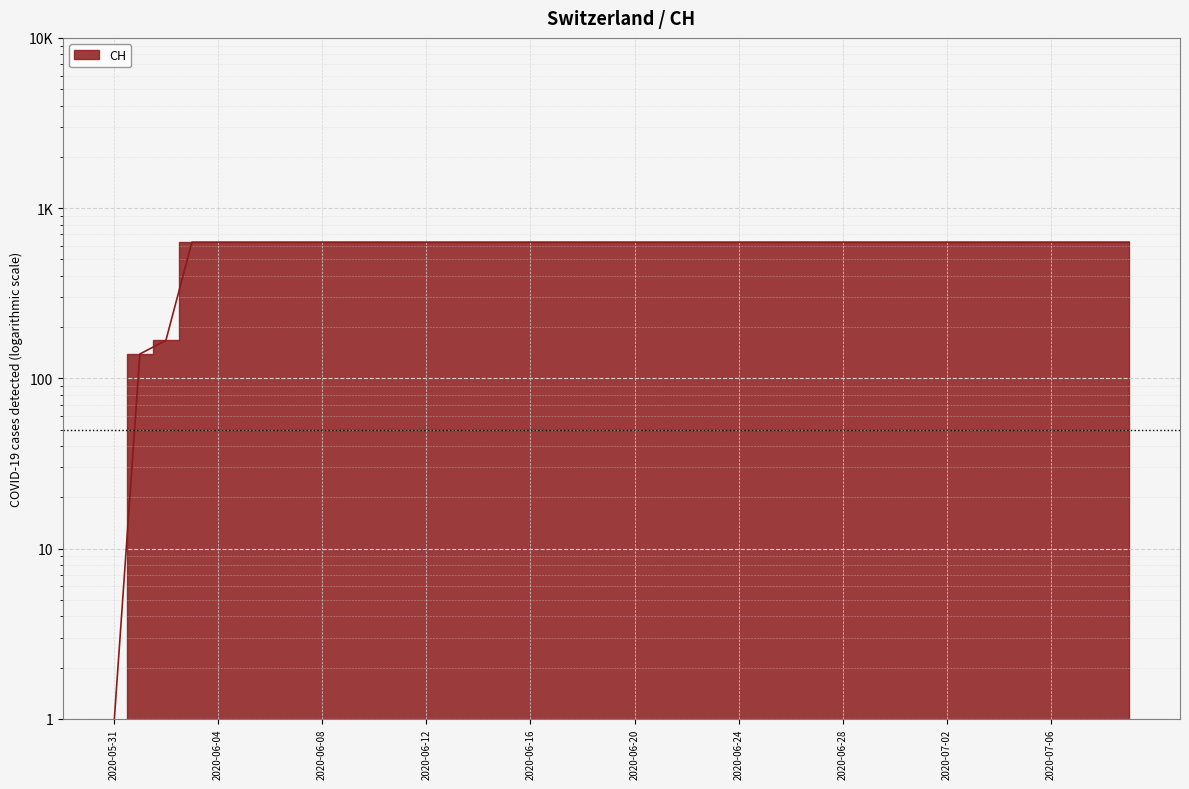

Approximately how many times larger is the value at 2020-06-29 compared to 2020-06-01?

4.5